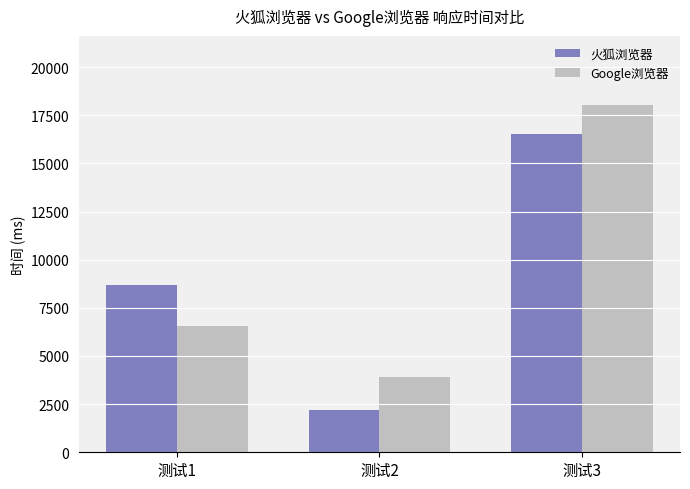

How many values in the 火狐浏览器 series are below 8677?

1